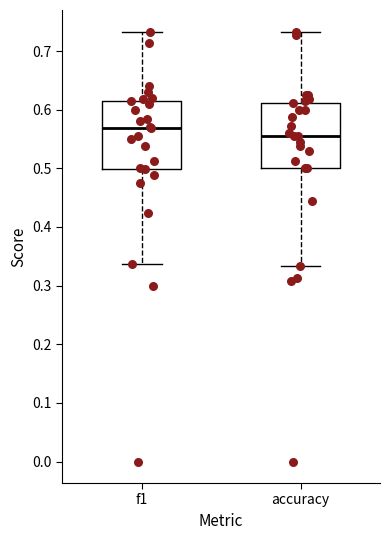

Reading left to right, transcribe this box plot: for each box, give where its median line is, the range the box spans, and where its two whiskers end, as read against the y-axis. The values are not printed on the chart, so give them approximately, as read against the axis.

f1: median 0.57, box 0.50 to 0.62, whiskers 0.34 to 0.73
accuracy: median 0.56, box 0.50 to 0.61, whiskers 0.33 to 0.73